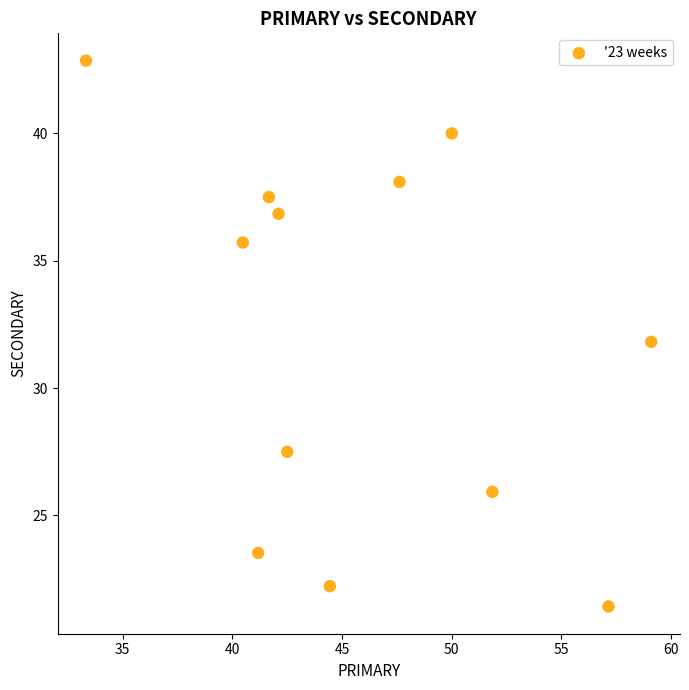

What is the range of X values (max minus min)?

25.8